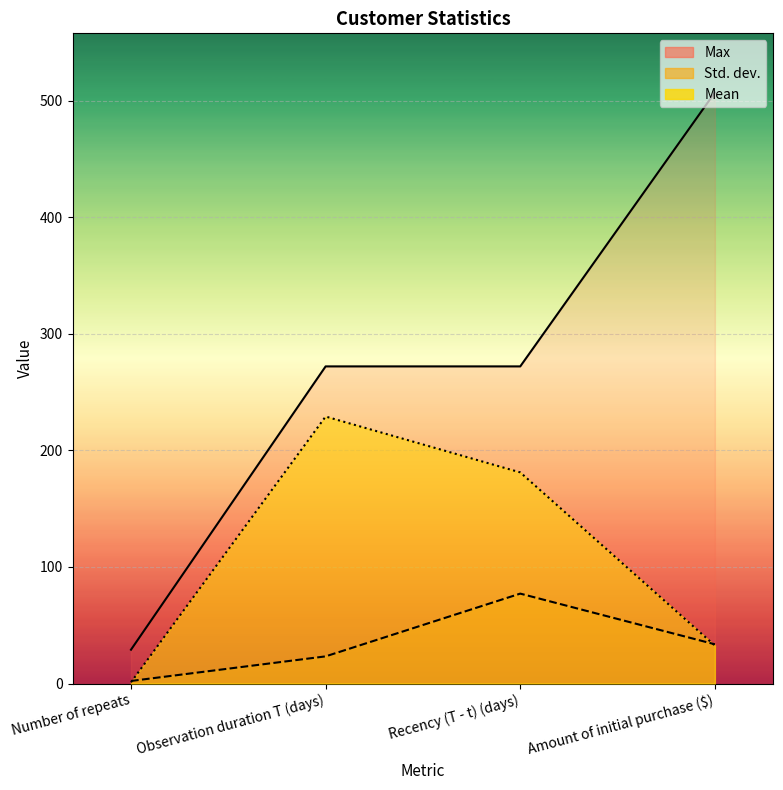

What is the label of the 3rd point from the right?

Observation duration T (days)